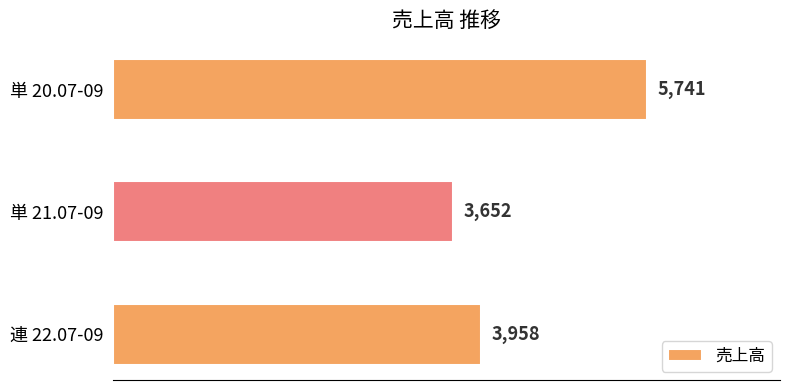

What is the label of the 3rd bar from the bottom?

単 20.07-09